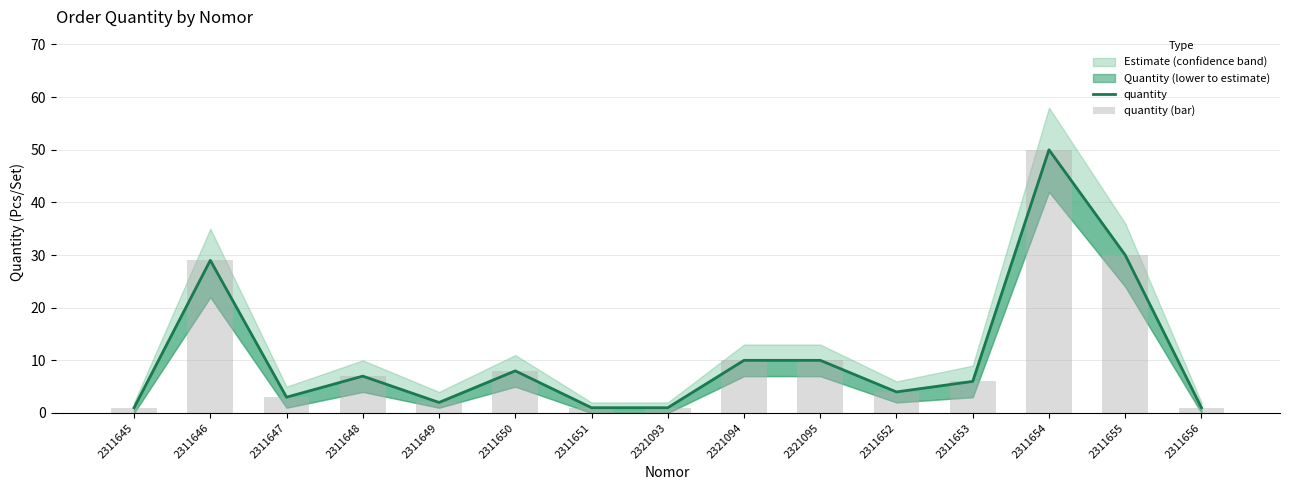

What is the average value of the quantity (bar) series?

11